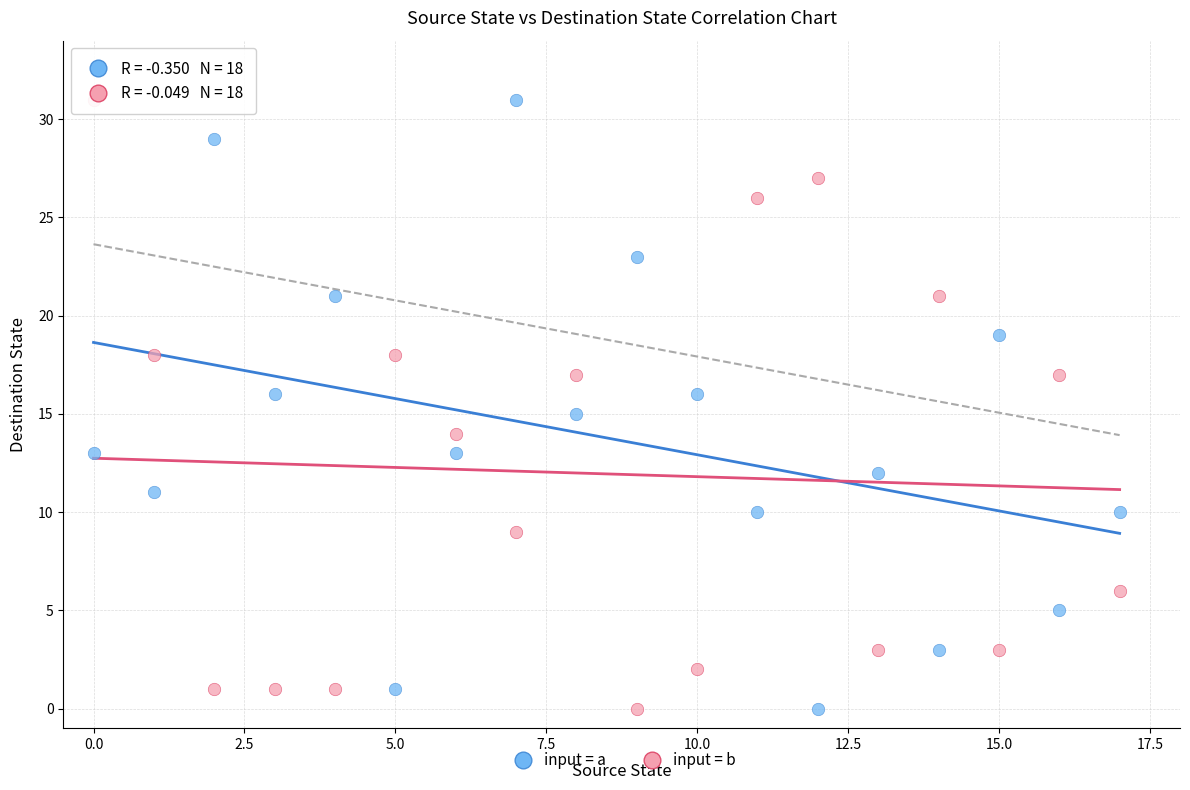

Across all data points, what is the range of Y values (max minus min)?

31